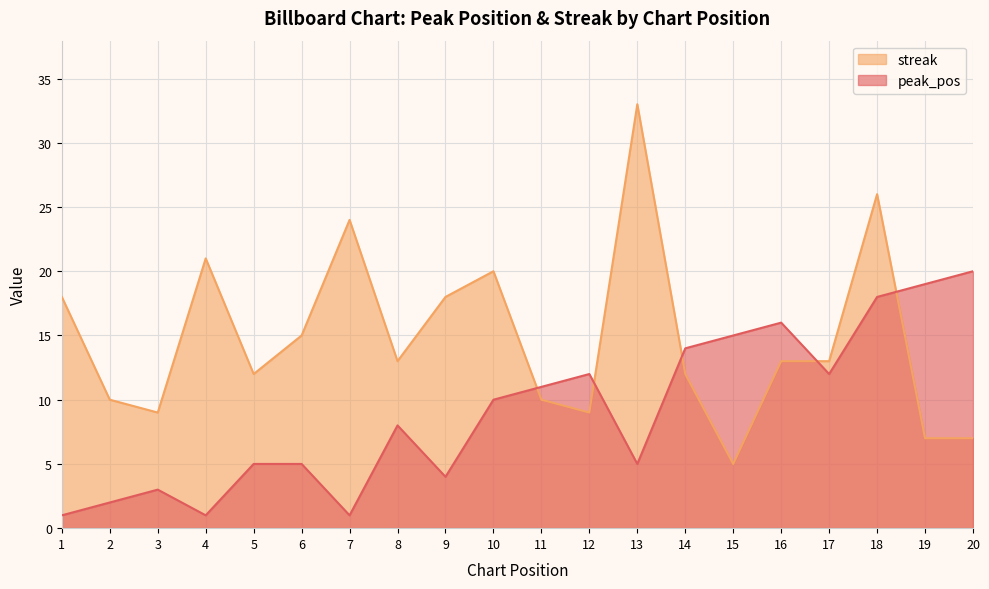

How many lines are shown in the chart?

2